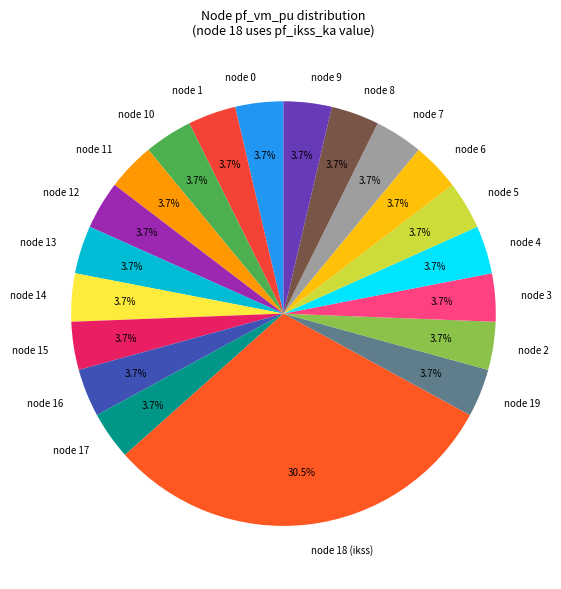

To the nearest percent, what is the difference between the largest and smallest slice percentages?

27%